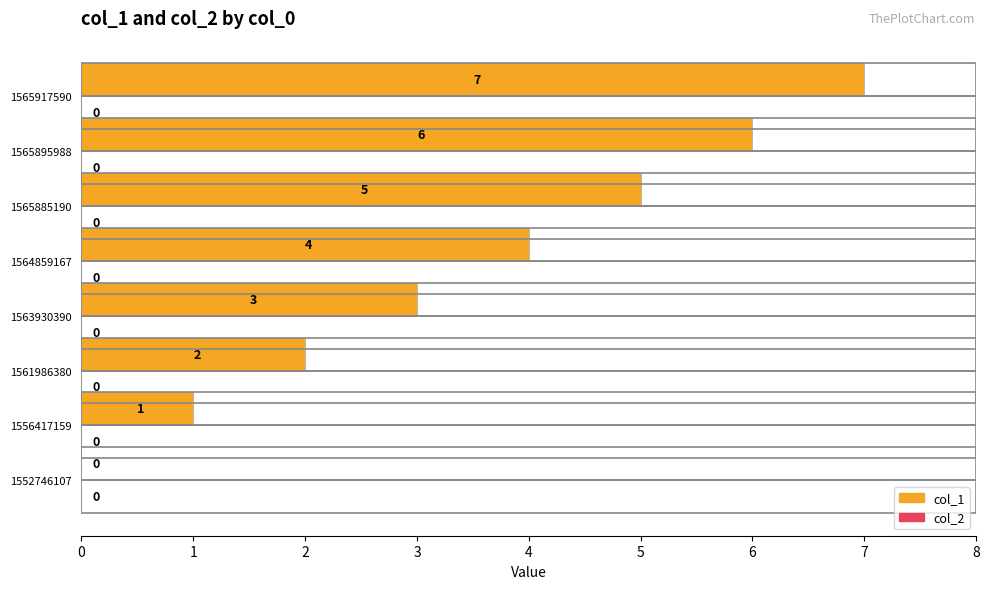

How many values are between 2 and 6?

5